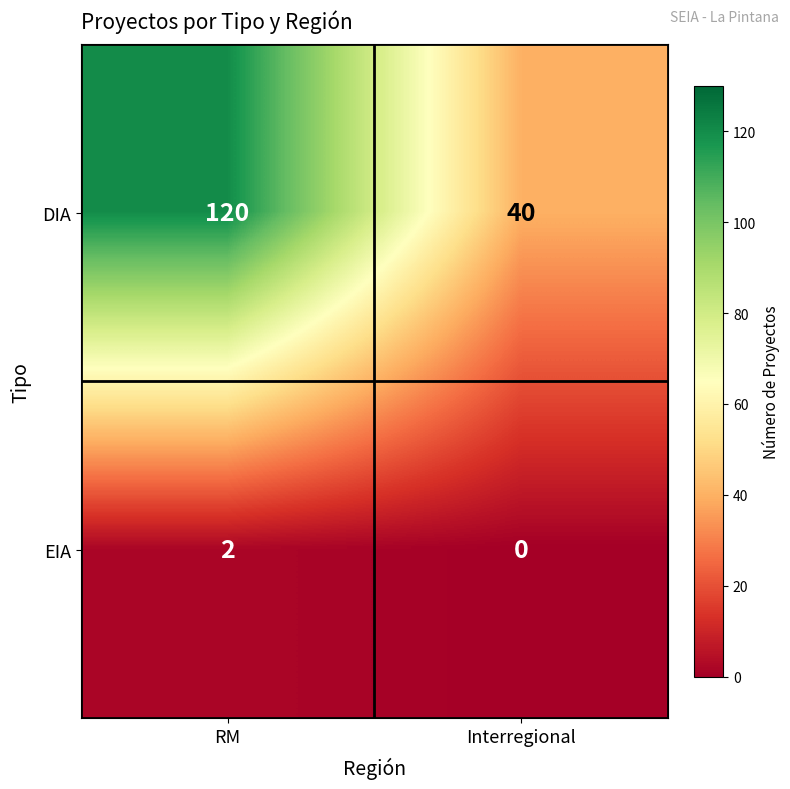

What is the difference between the maximum and minimum values in the DIA series?

80